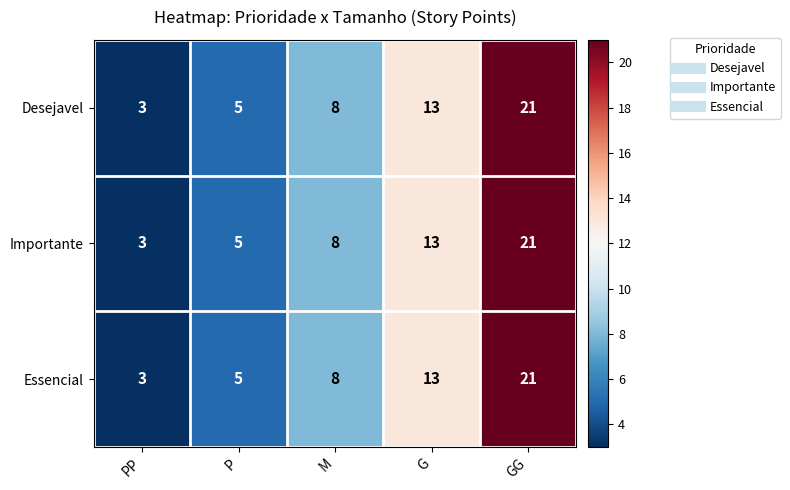

What is the difference between the maximum and minimum values in the Essencial series?

18